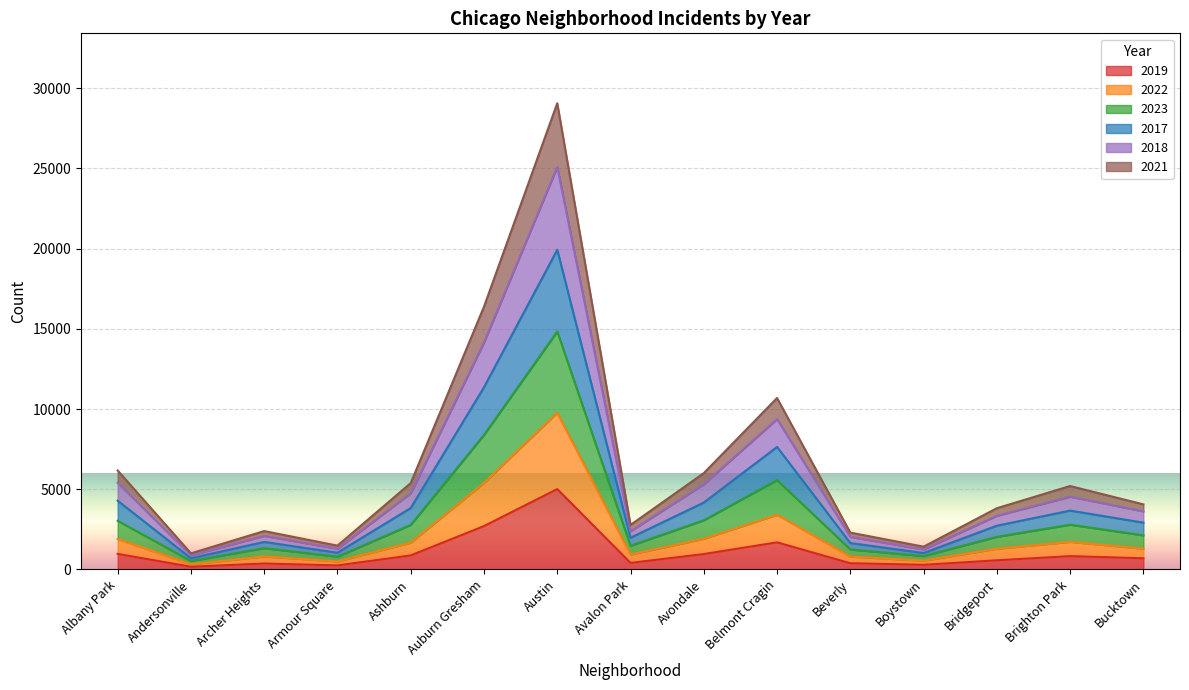

Which has a higher value, Avalon Park or Andersonville?

Avalon Park